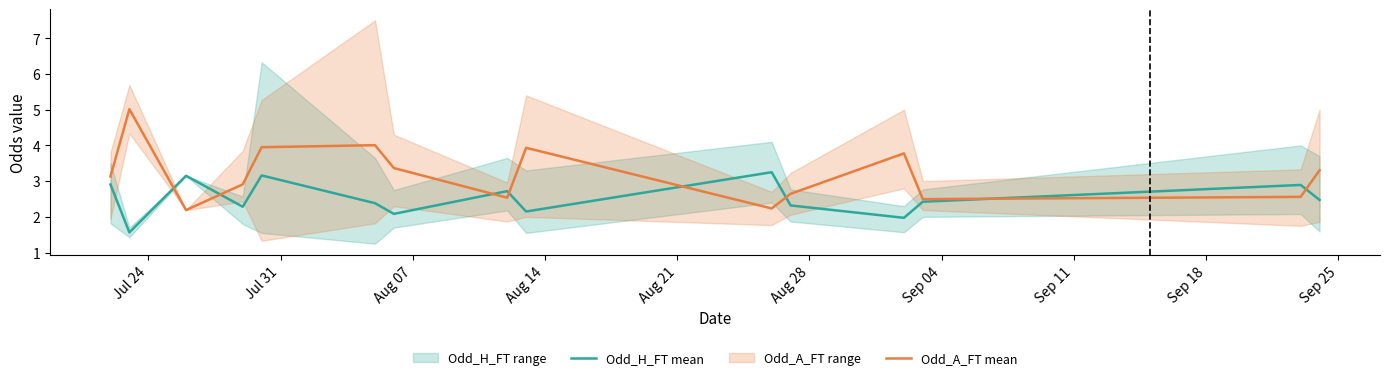

Which series has the largest range (max minus min)?

Odd_A_FT mean